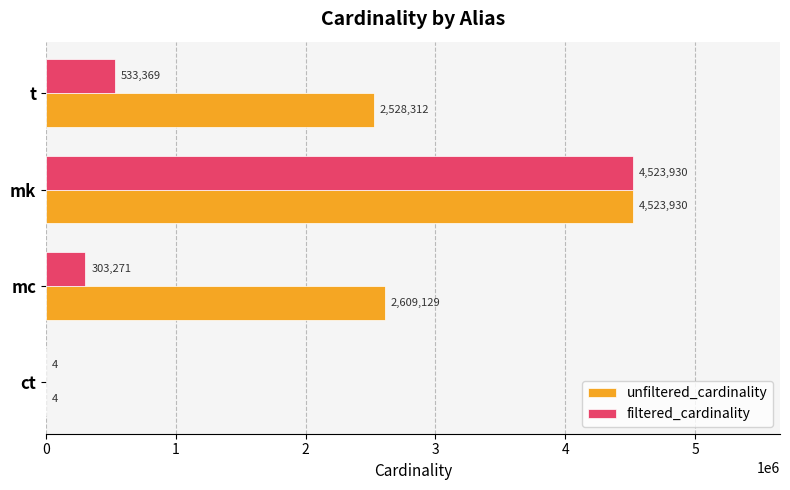

What is the highest value of the unfiltered_cardinality series?

4523930